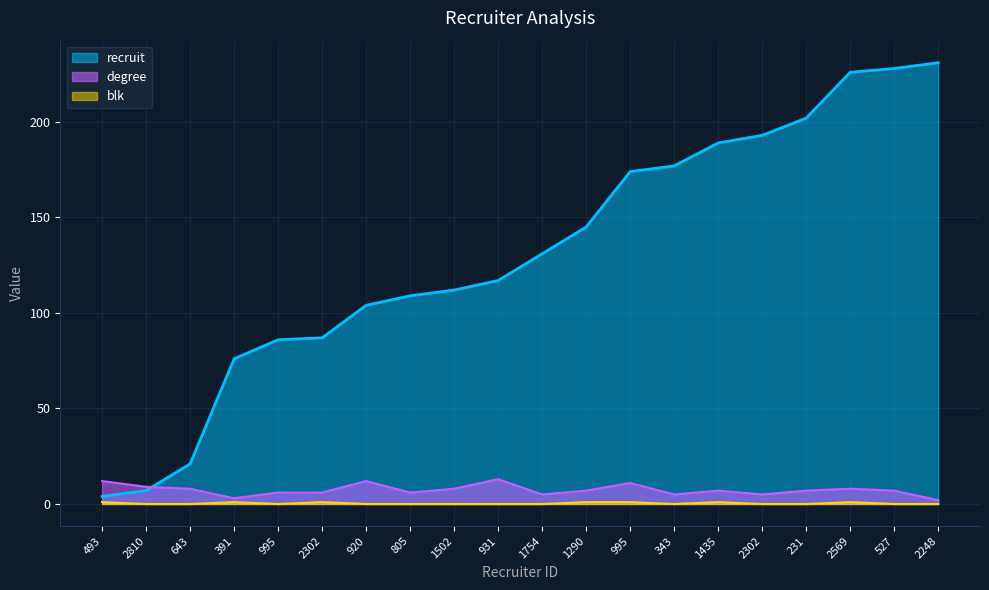

What is the sum of all degree values?

147